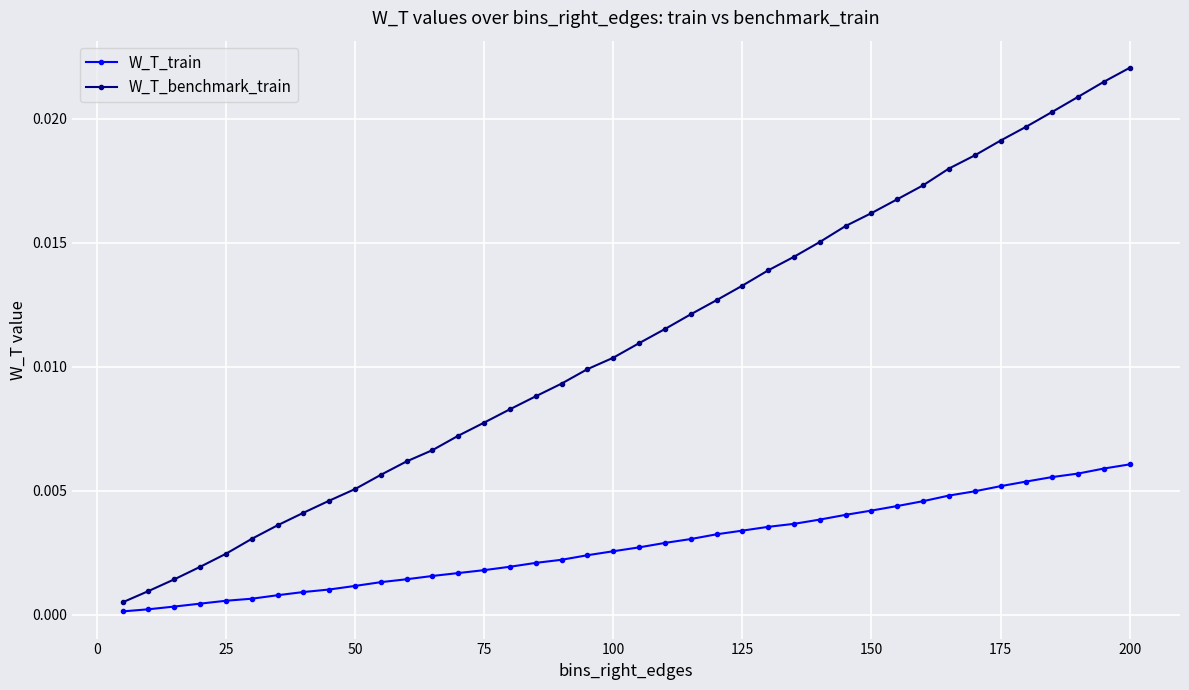

Rank the series by their average value, from lowest to highest.

W_T_train, W_T_benchmark_train